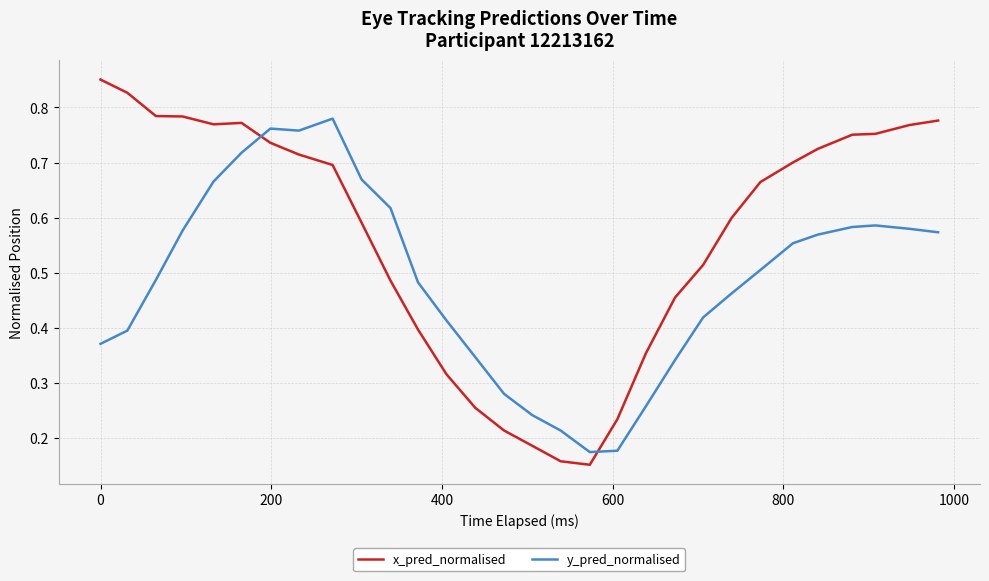

Rank the series by their average value, from lowest to highest.

y_pred_normalised, x_pred_normalised